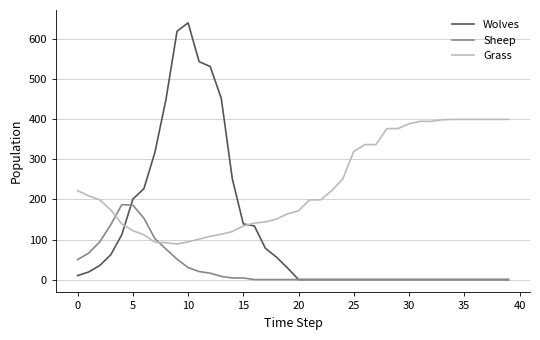

Does the chart have visible grid lines?

Yes